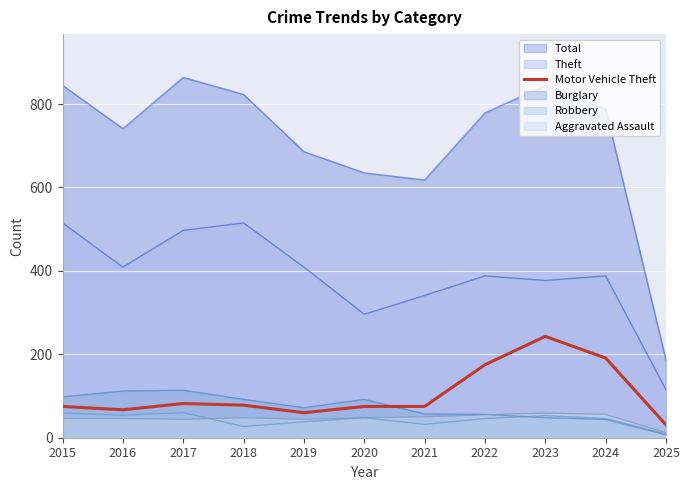

The chart shows a value of 60 at 2019. True or false?

True